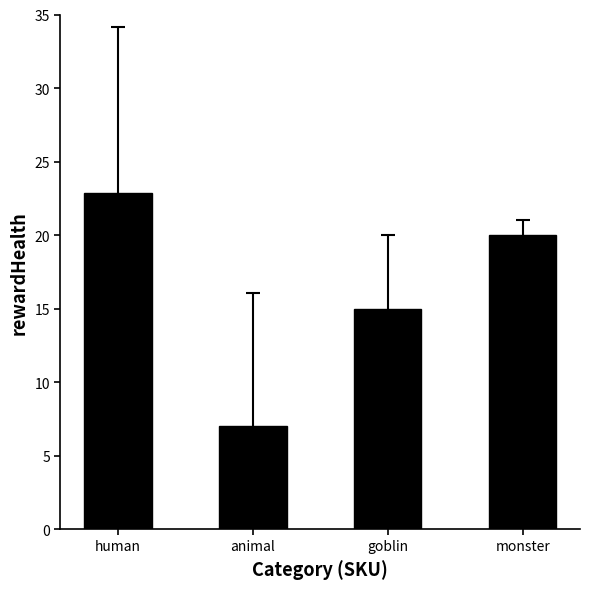

At which category does the chart reach its peak across all series?

human